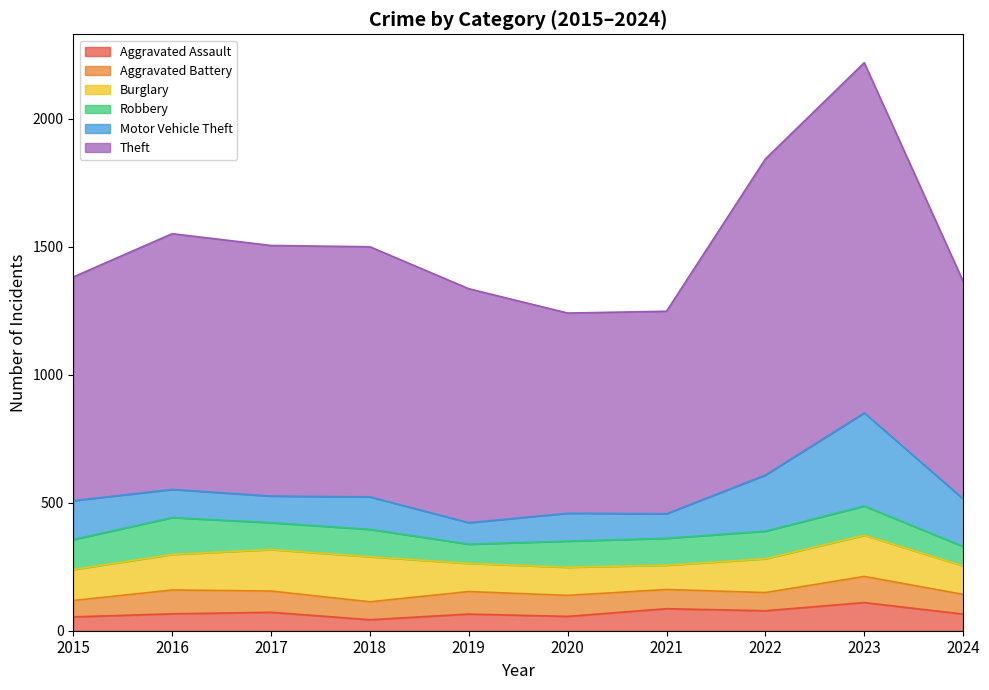

Is the value of Aggravated Battery at 2024 greater than the value of Theft at 2021?

No